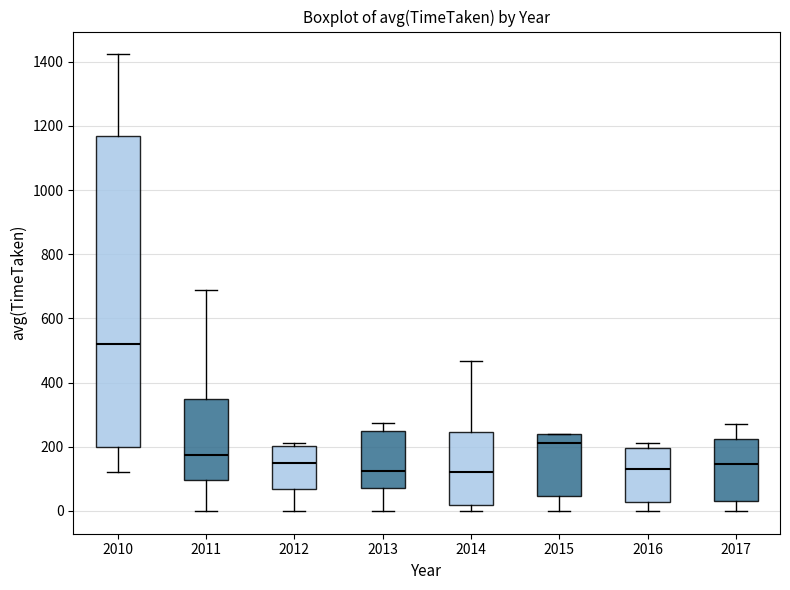

Reading left to right, read every box against the y-axis: the position of its median line, the range the box covers, and the ends of its whiskers. The values are not printed on the chart, so give them approximately, as read against the axis.

2010: median 520, box 200 to 1160, whiskers 120 to 1420
2011: median 180, box 100 to 340, whiskers 0 to 680
2012: median 140, box 60 to 200, whiskers 0 to 220
2013: median 120, box 80 to 240, whiskers 0 to 280
2014: median 120, box 20 to 240, whiskers 0 to 460
2015: median 220, box 40 to 240, whiskers 0 to 240
2016: median 140, box 20 to 200, whiskers 0 to 220
2017: median 140, box 40 to 220, whiskers 0 to 280